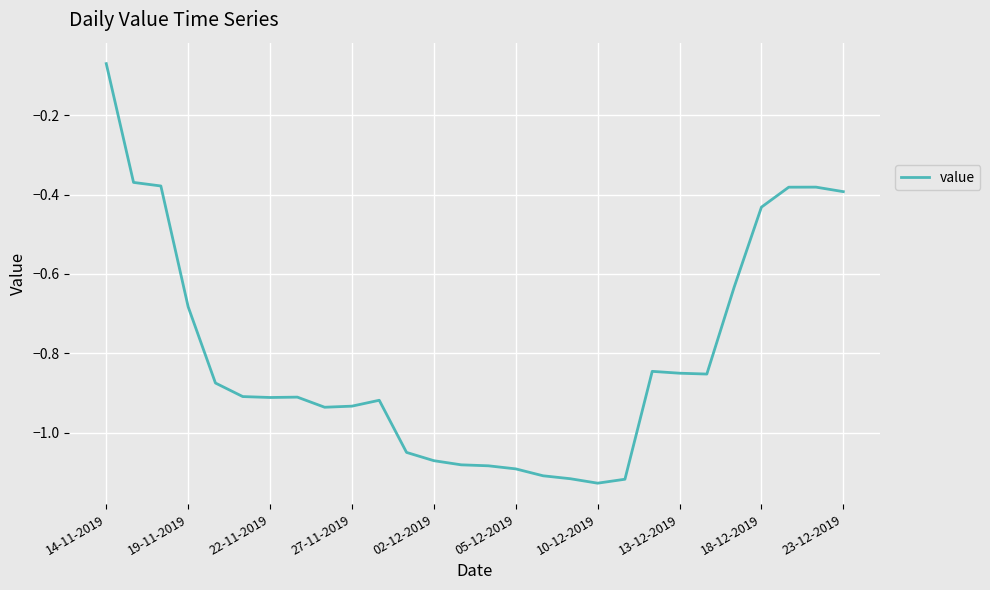

What is the difference between the maximum and minimum values?

1.1